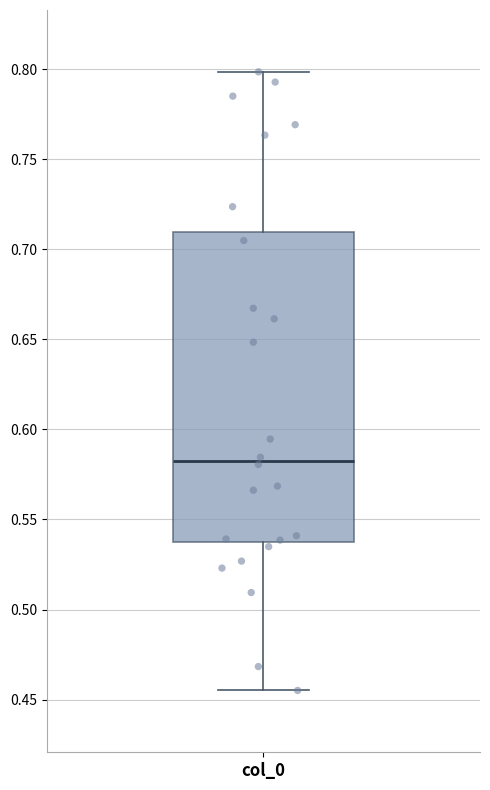

Read this box plot against the y-axis: the position of the median line, the range covered by the box, and the ends of both whiskers. The values are not printed on the chart, so give them approximately, as read against the axis.

median 0.585, box 0.540 to 0.710, whiskers 0.455 to 0.800